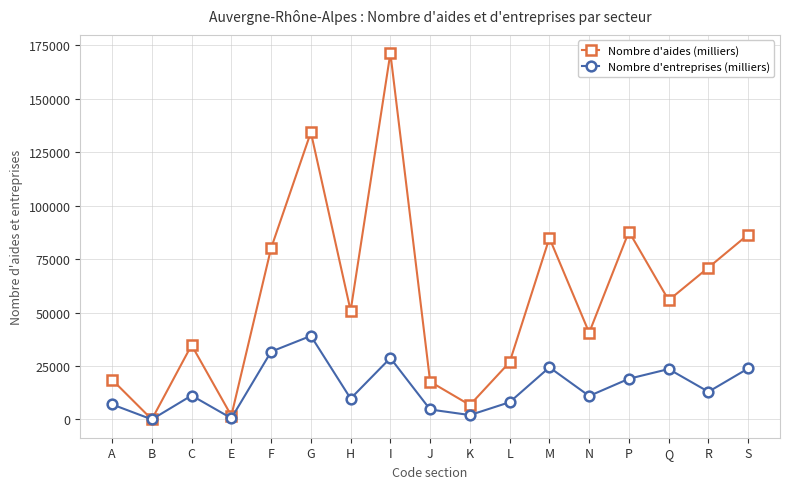

What value does the Nombre d'aides (milliers) series have at H, to the nearest 10?

50840